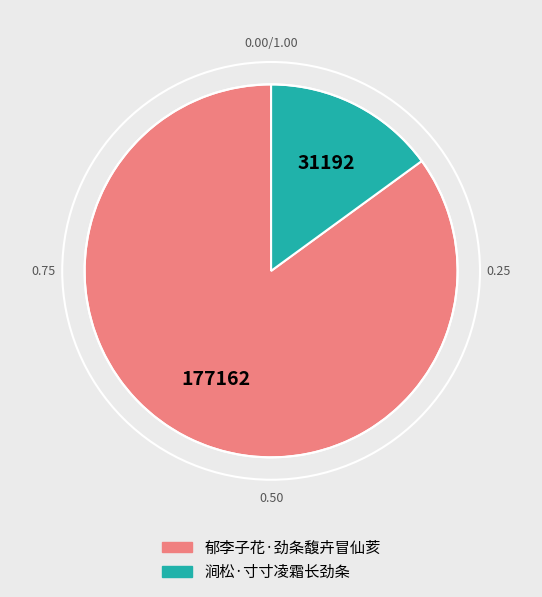

Is it true that 郁李子花·劲条馥卉冒仙荄 is 77% of the pie?

False